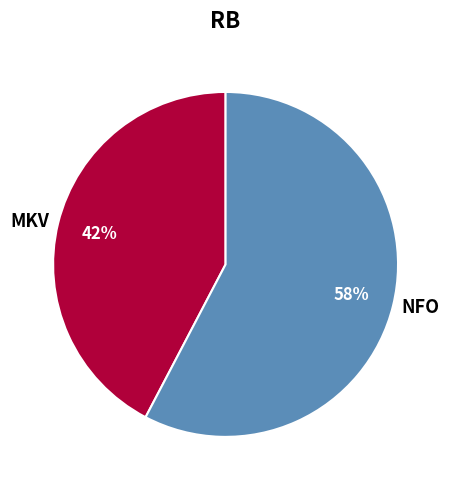

Is the sum of NFO and MKV greater than half?

Yes